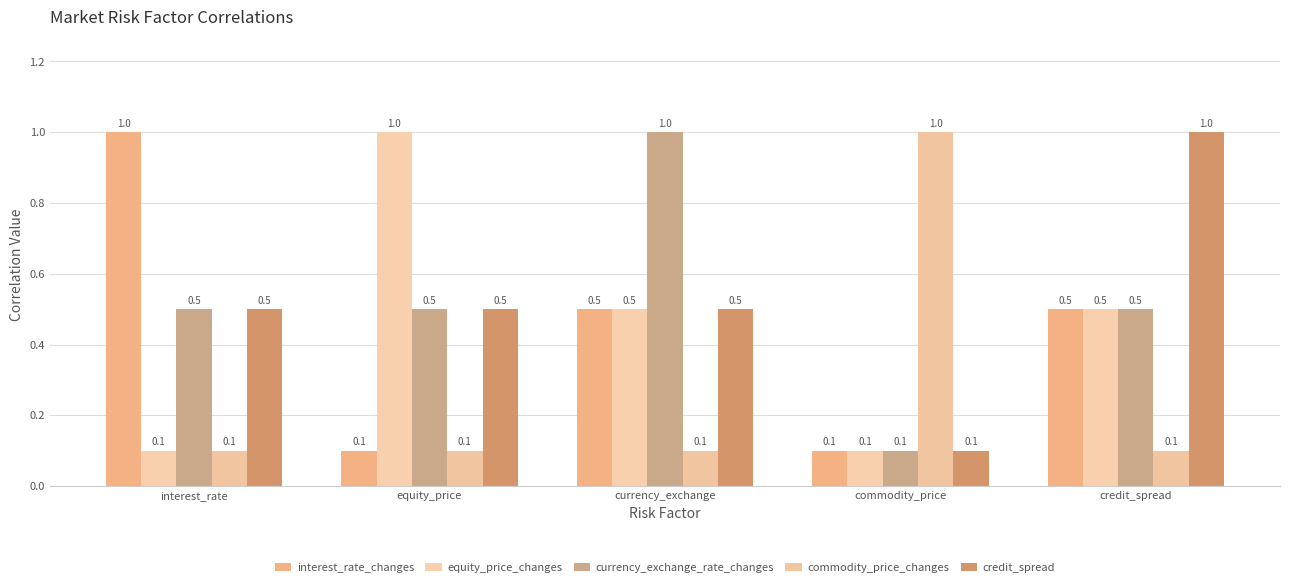

Does the chart contain any negative values?

No